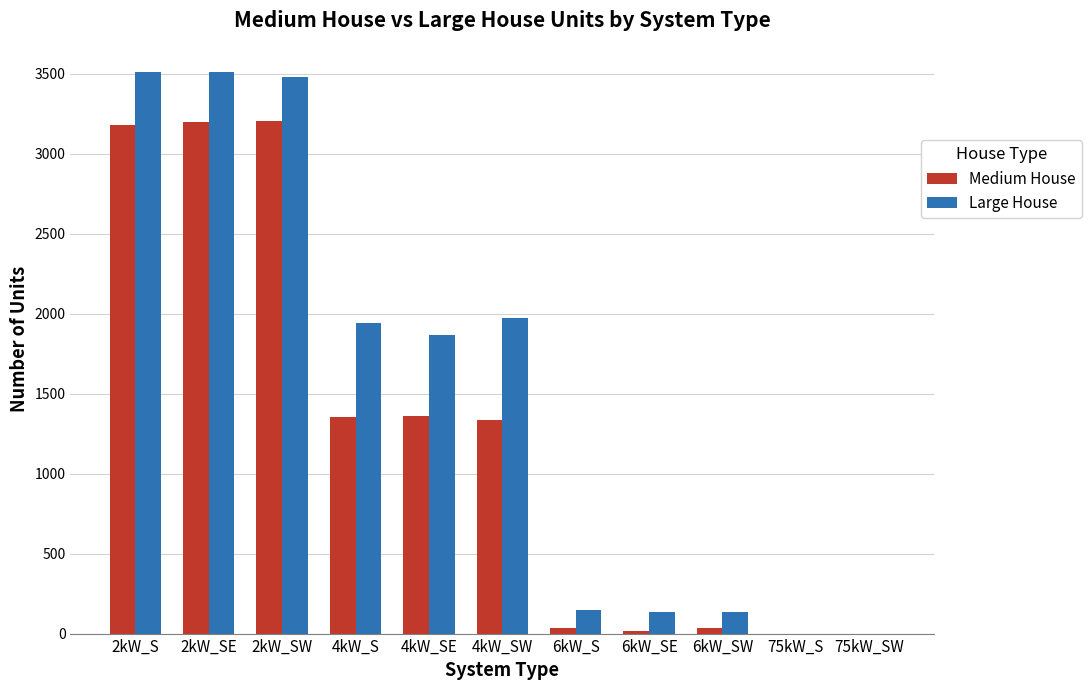

Which series has the largest total across all categories?

Large House